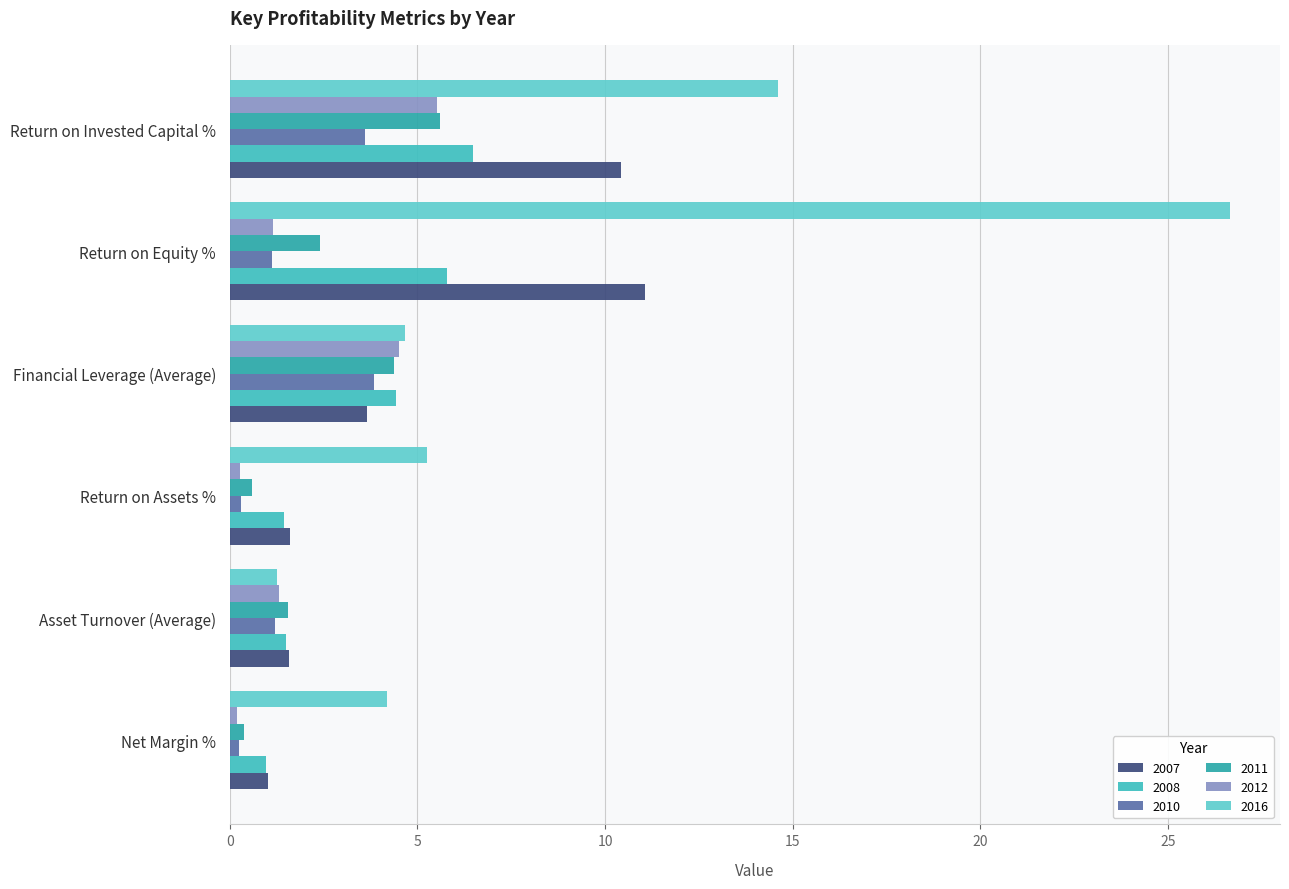

What position from the left is Return on Equity %?

5